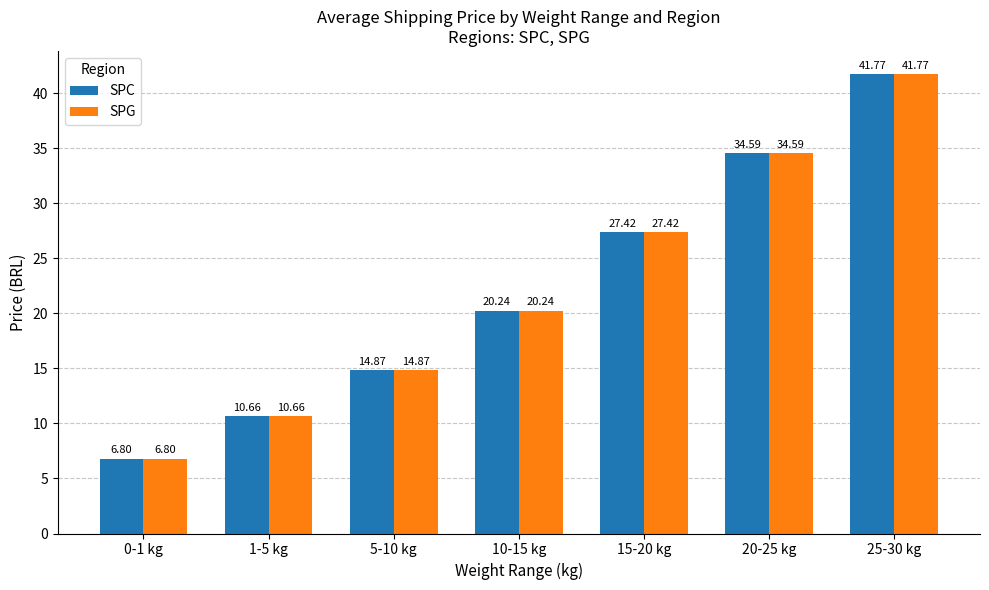

What is the average value of the SPC series?

22.3